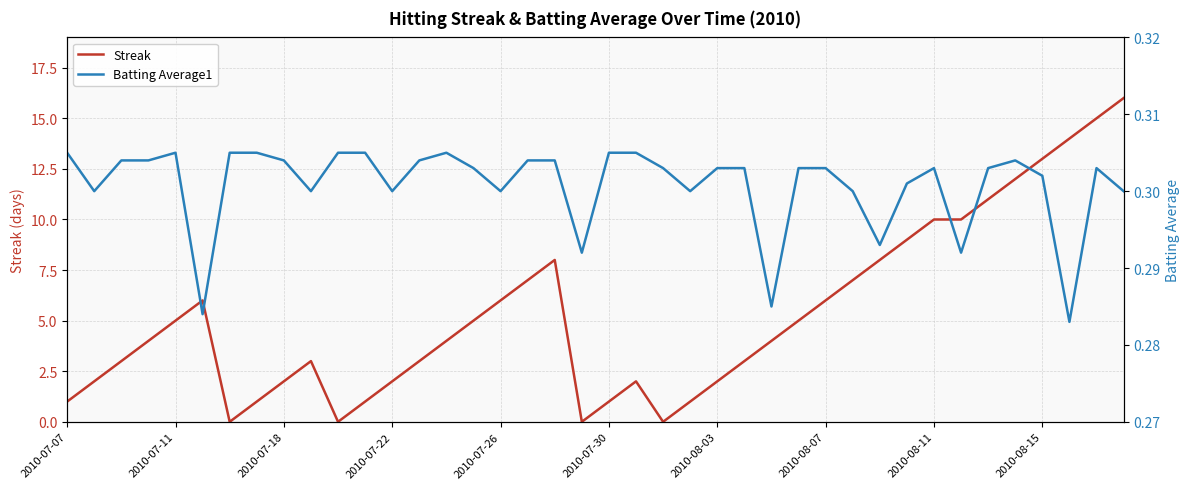

What is the maximum value for Batting Average1?

0.3